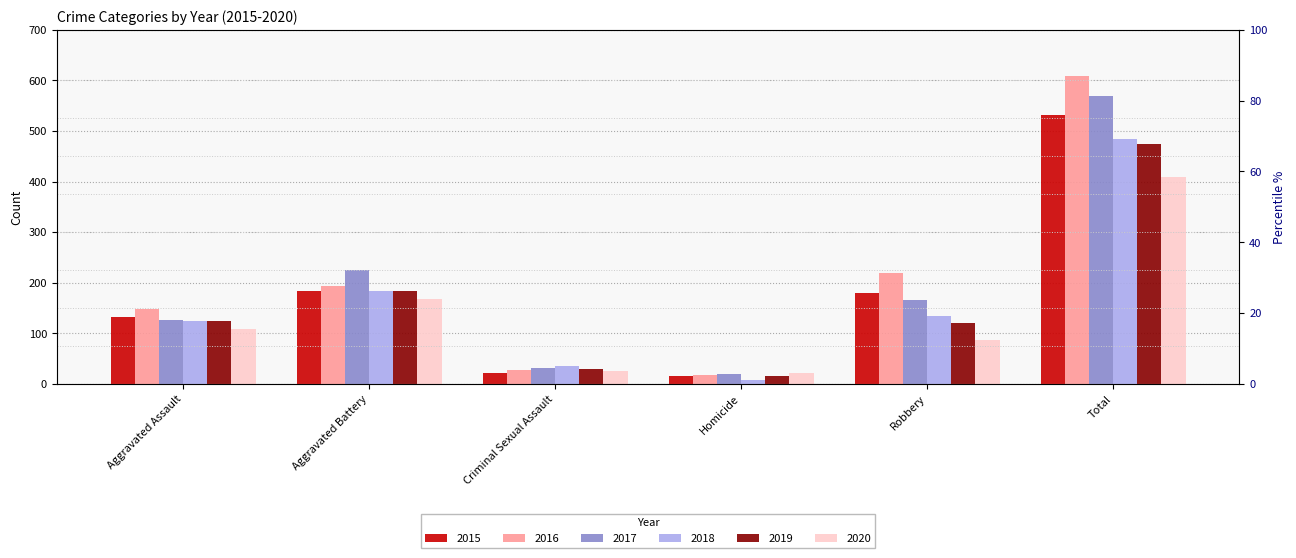

What position from the left is Homicide?

4